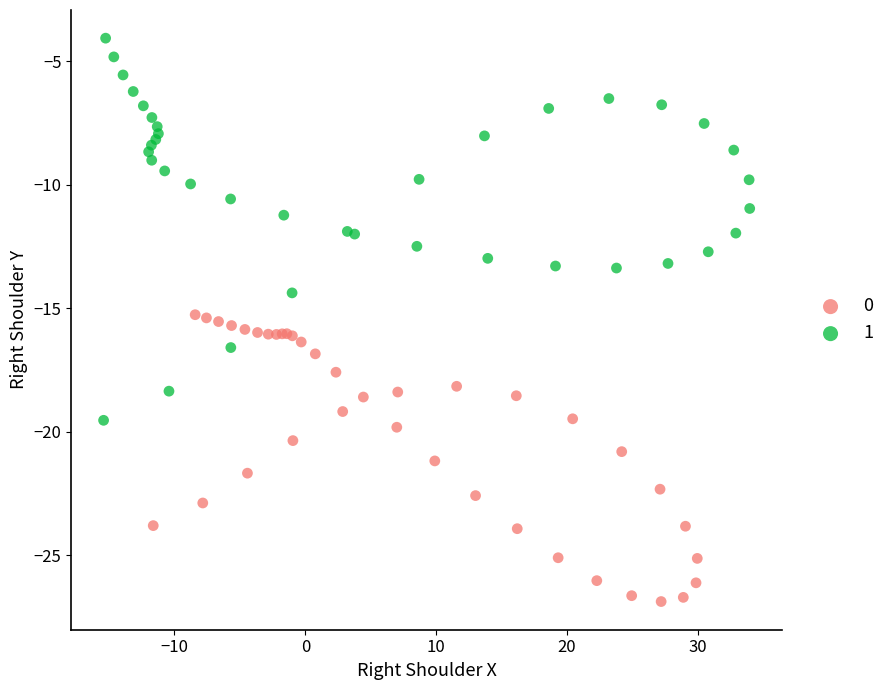

What are all the series names shown in the legend?

0, 1